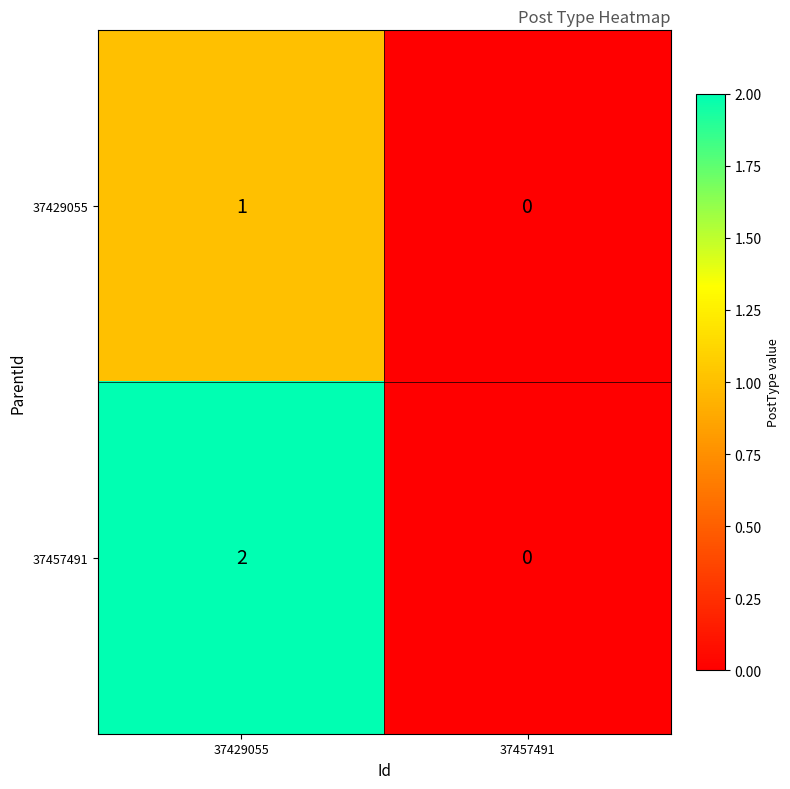

Reading left to right, what are all the values shown in this chart?

37429055: 37429055=1	37457491=0
37457491: 37429055=2	37457491=0